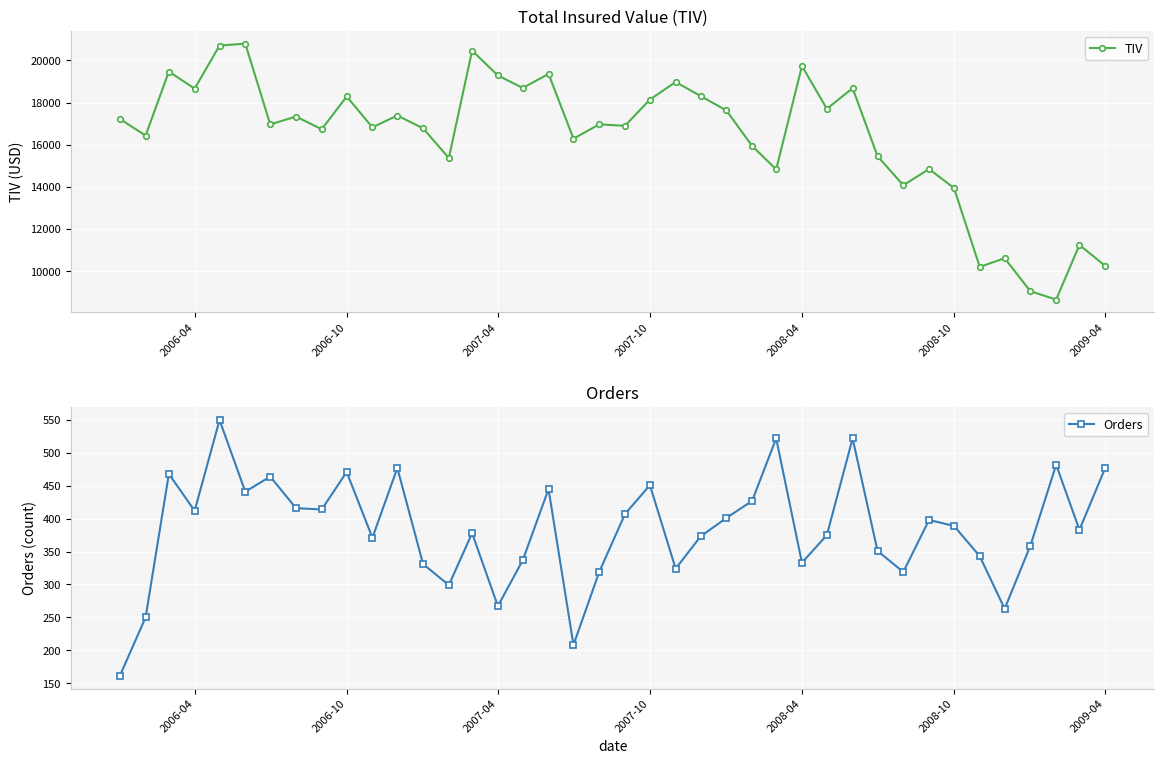

The value of TIV at 2006-04 is 18664. True or false?

True